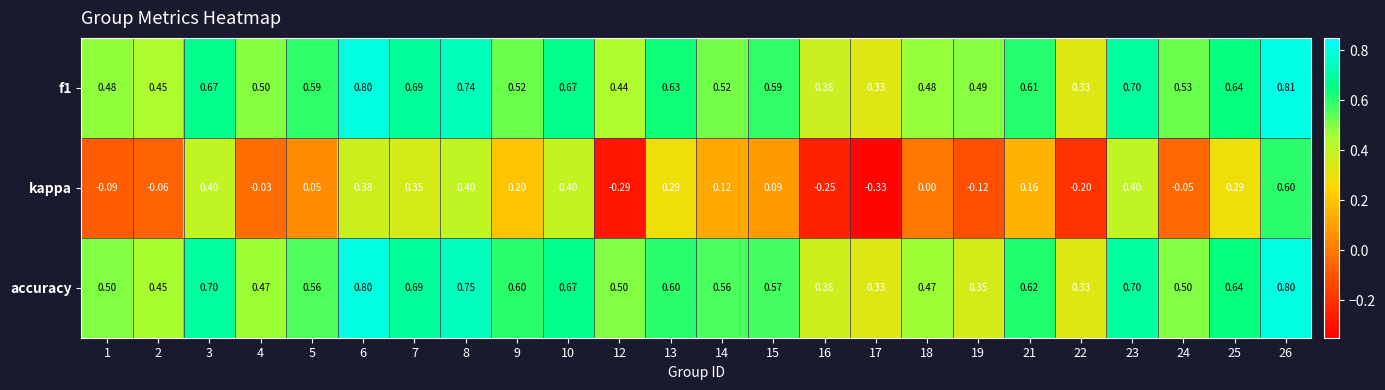

Which series has the largest range (max minus min)?

kappa